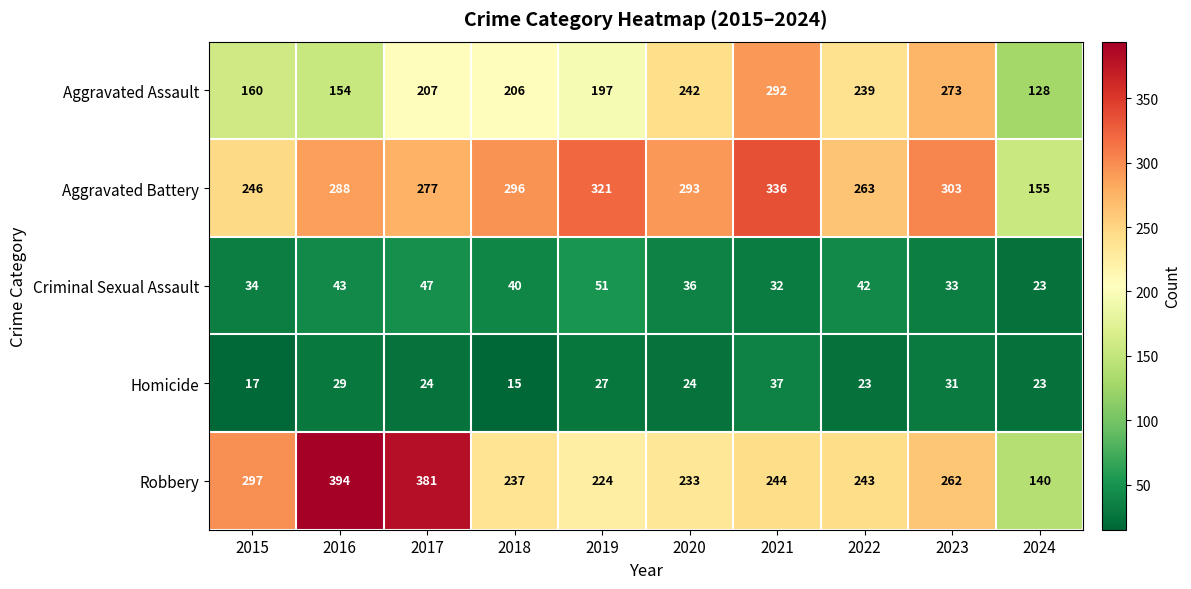

How many categories are shown in the chart?

10